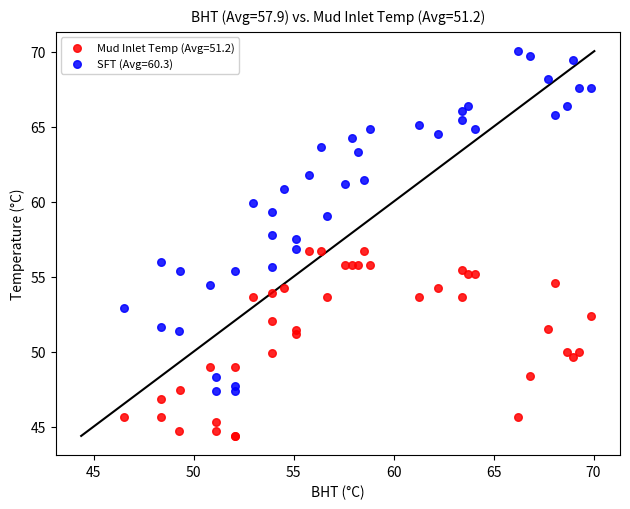

Which series reaches the maximum Y coordinate?

SFT (Avg=60.3)